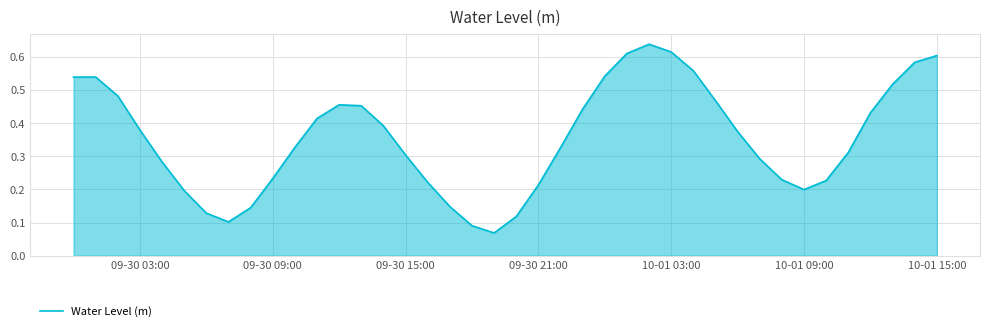

How many lines are shown in the chart?

1